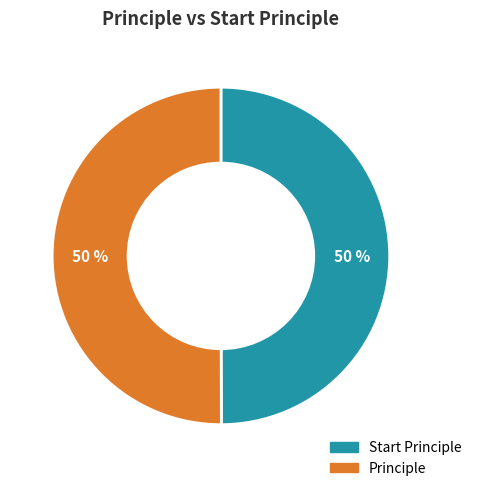

Count the number of slices in the pie.

2